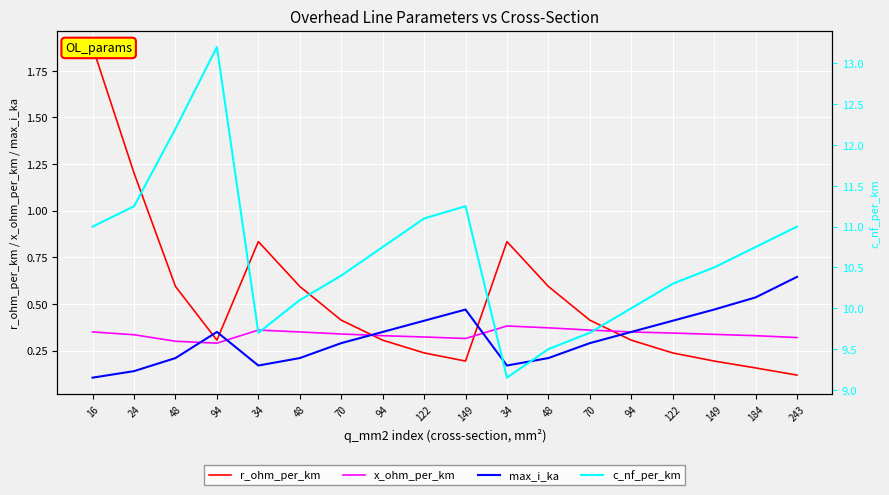

What is the sum of all c_nf_per_km values?

191.8